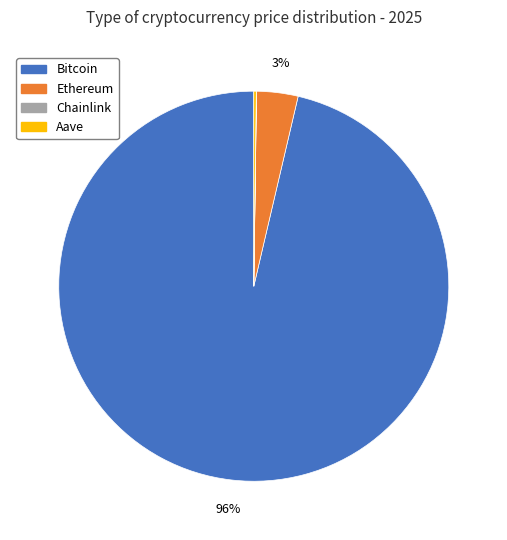

Which category has the biggest portion of the pie?

Bitcoin